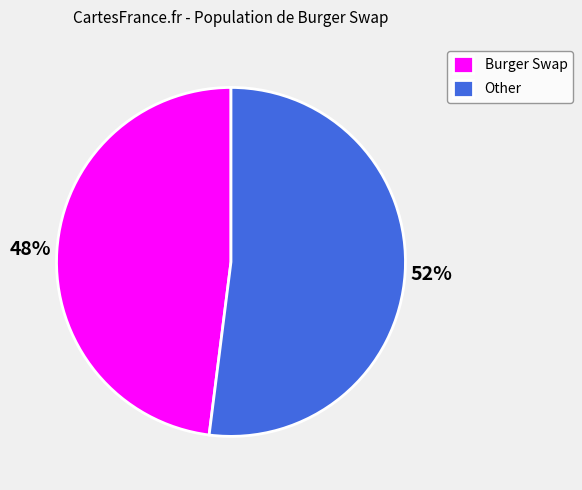

Which slice is the smallest?

Burger Swap